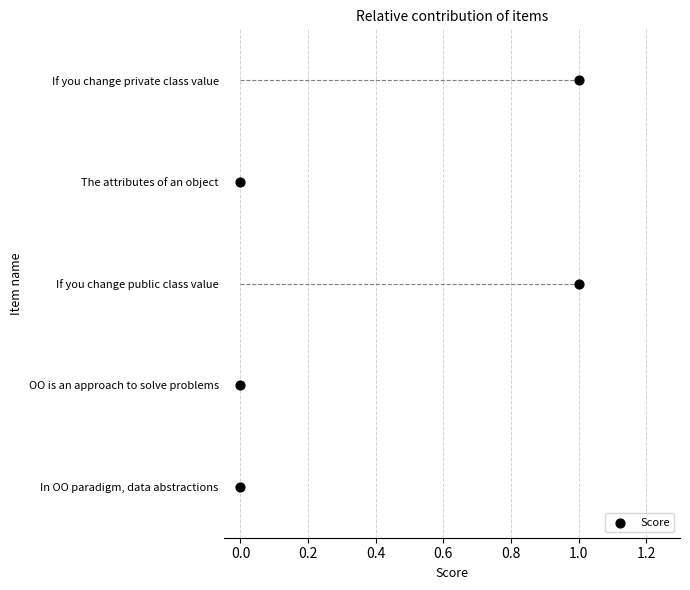

What is the change in value from 0.0 to 1.0?

+4